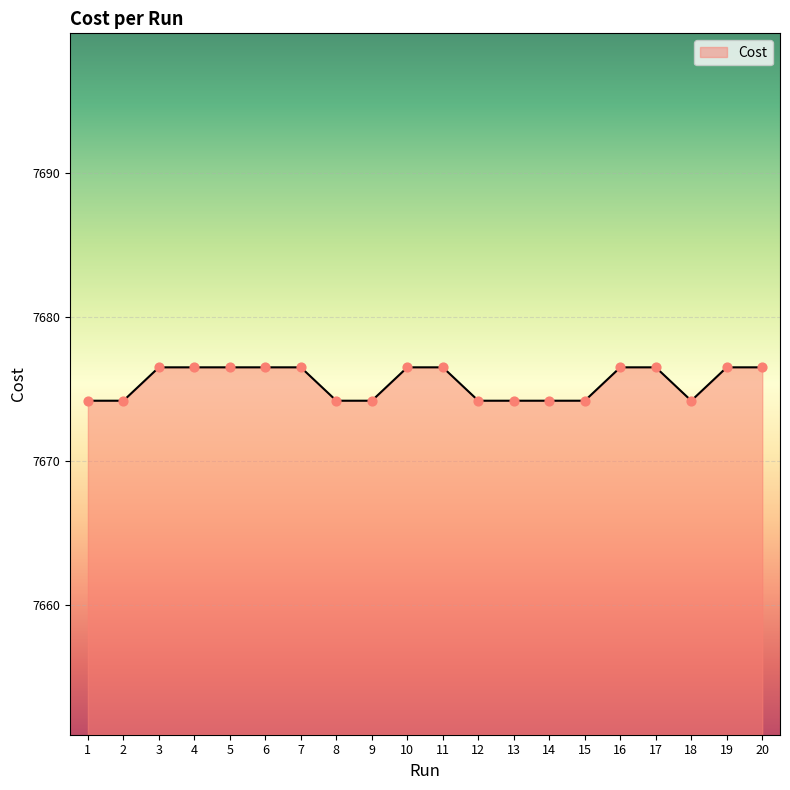

Between 16 and 1, which is larger?

16